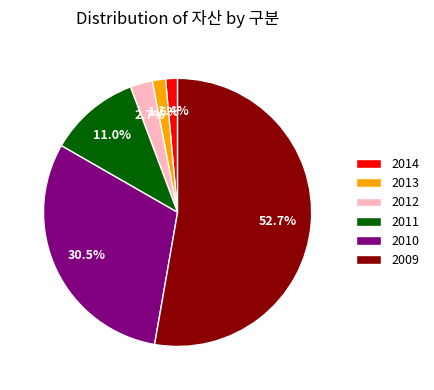

What is the total percentage of 2012 and 2014?

4.1%